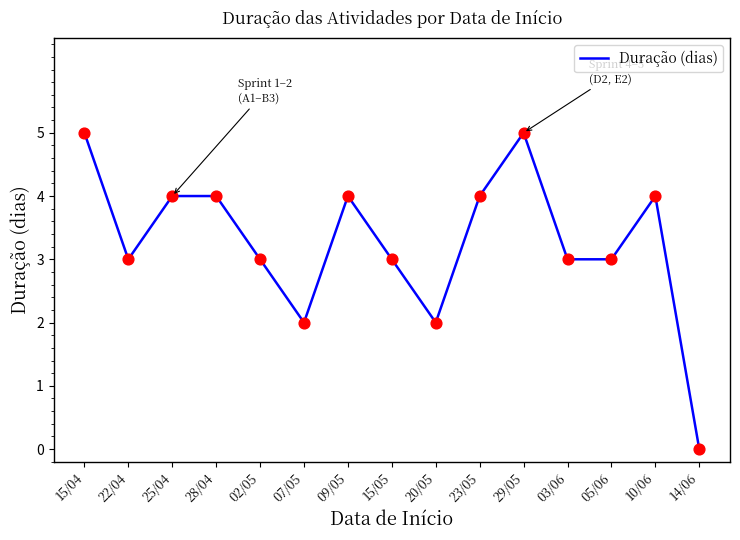

What is the ratio of the value at 20/05 to the value at 03/06?

0.7